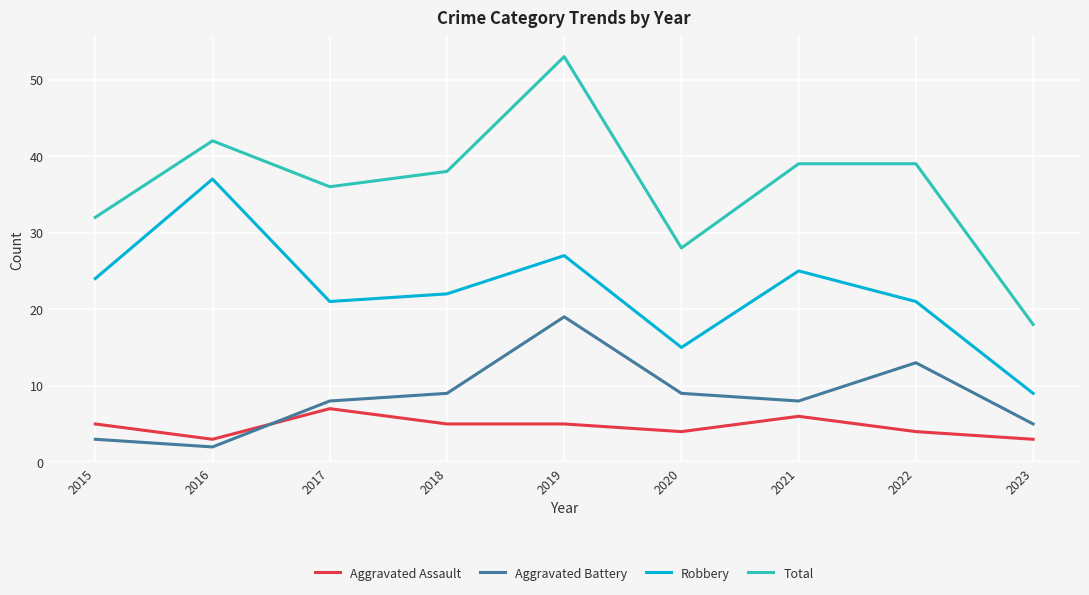

How many categories are shown in the chart?

9